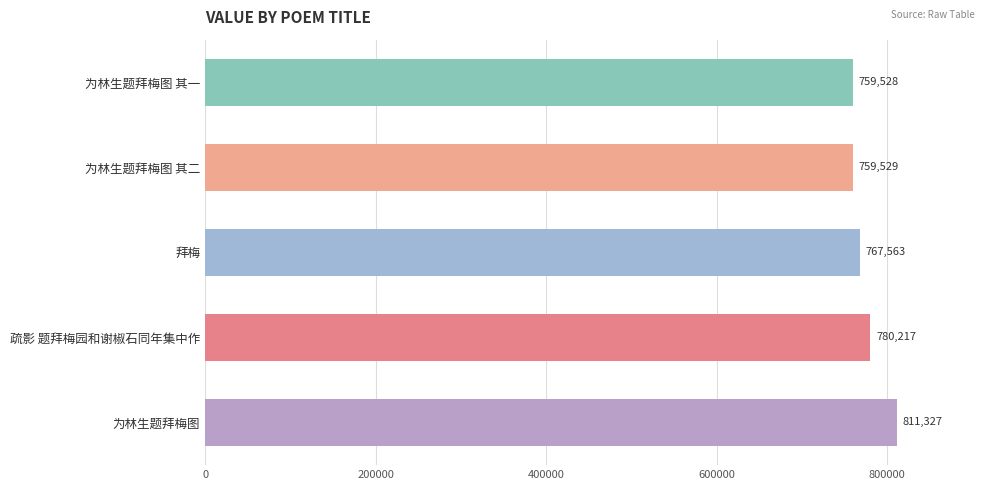

What is the change in value from 为林生题拜梅图 to 疏影 题拜梅园和谢椒石同年集中作?

-31110